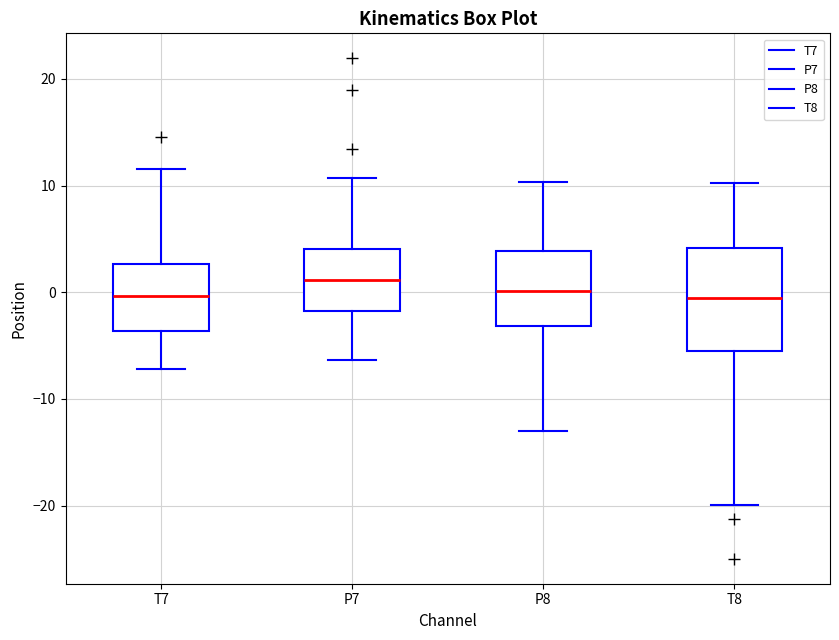

Reading left to right, transcribe this box plot: for each box, give where its median line is, the range the box spans, and where its two whiskers end, as read against the y-axis. The values are not printed on the chart, so give them approximately, as read against the axis.

T7: median 0, box -4 to 3, whiskers -7 to 12
P7: median 1, box -2 to 4, whiskers -6 to 11
P8: median 0, box -3 to 4, whiskers -13 to 10
T8: median -1, box -5 to 4, whiskers -20 to 10